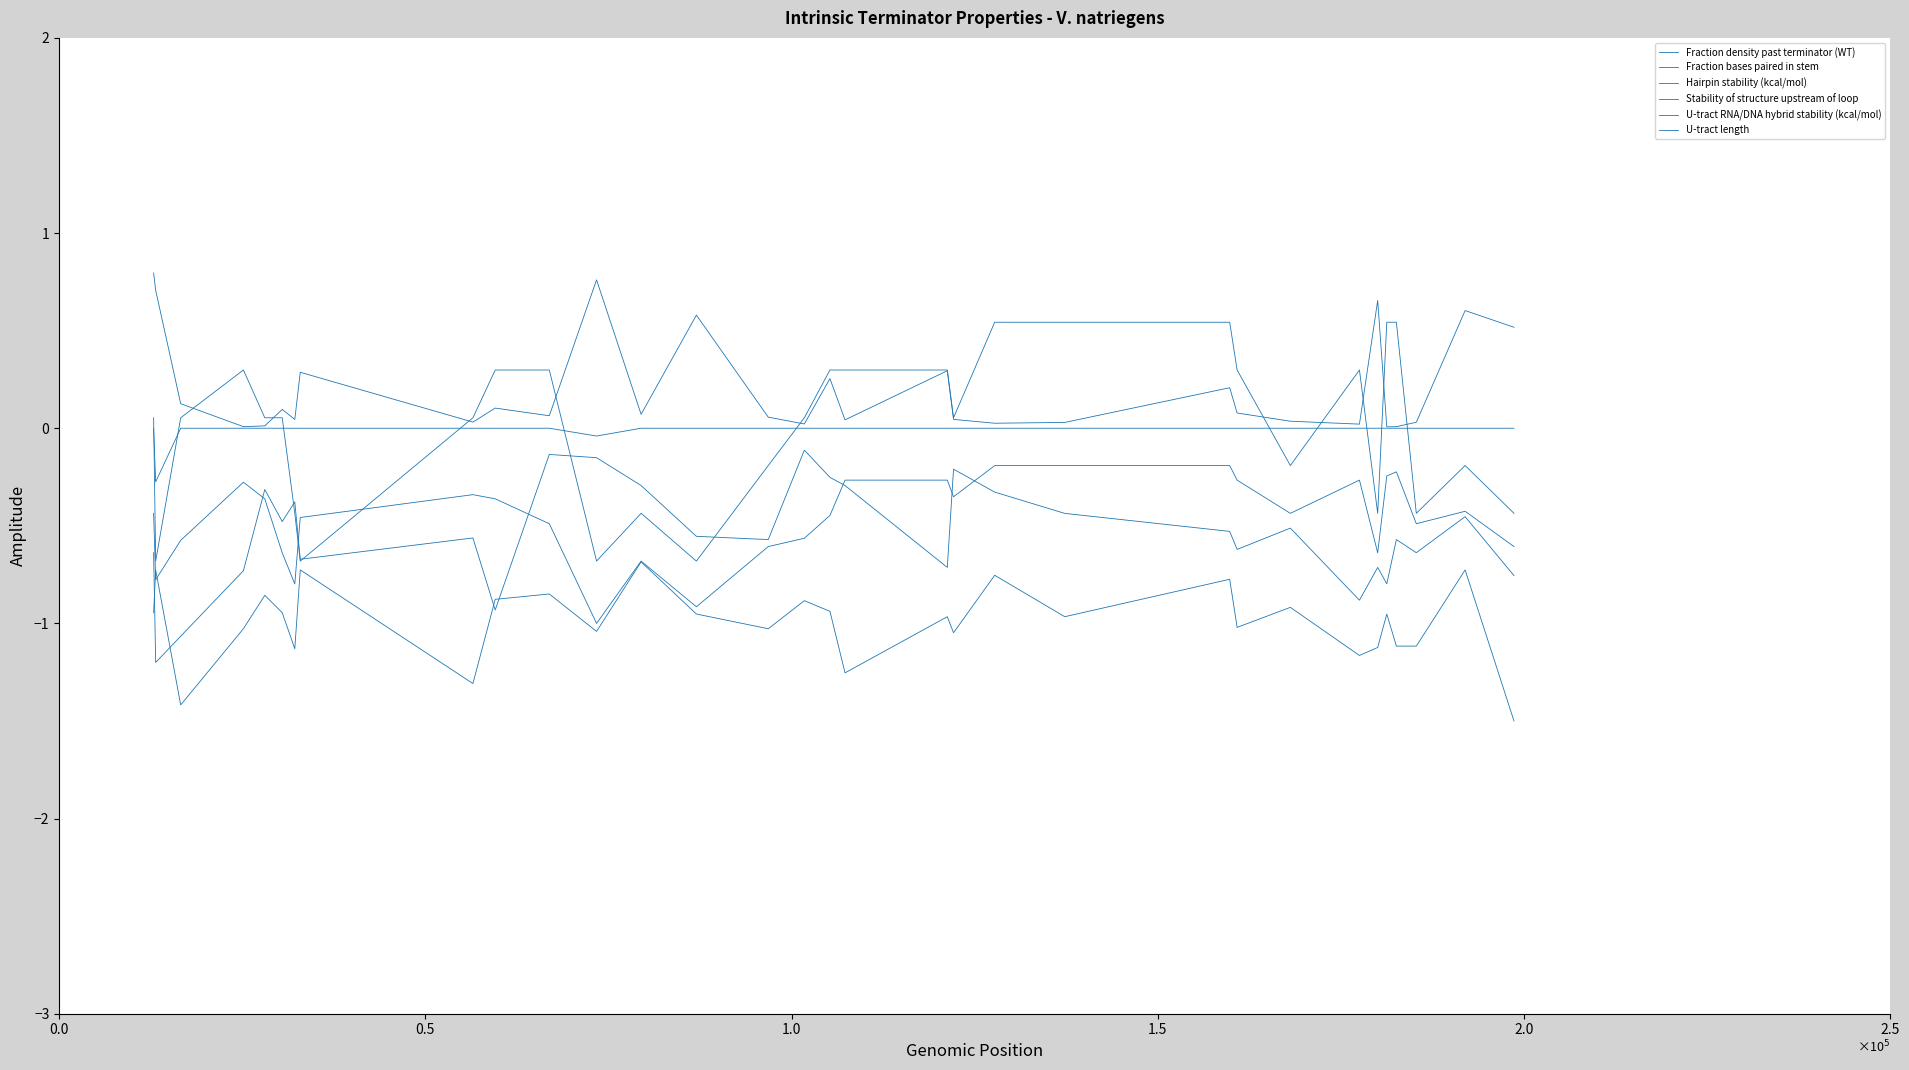

Does the chart have visible grid lines?

No